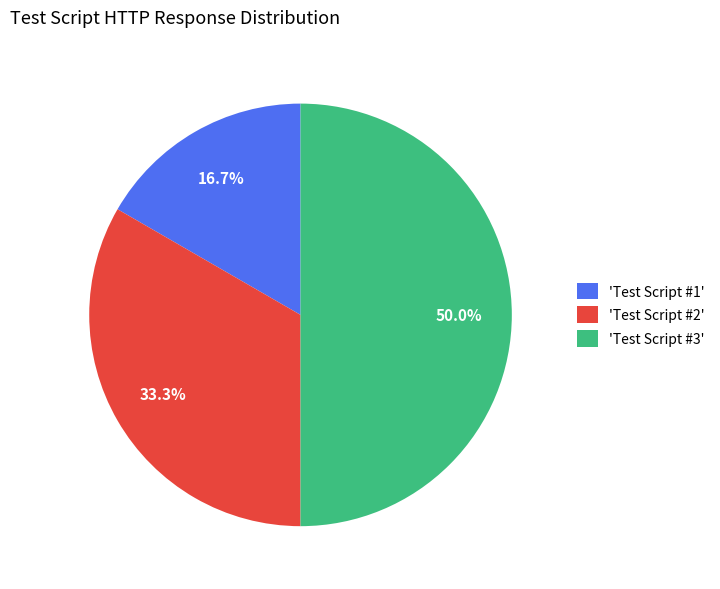

Approximately how many times larger is the value at 'Test Script #1' compared to 'Test Script #3'?

0.3